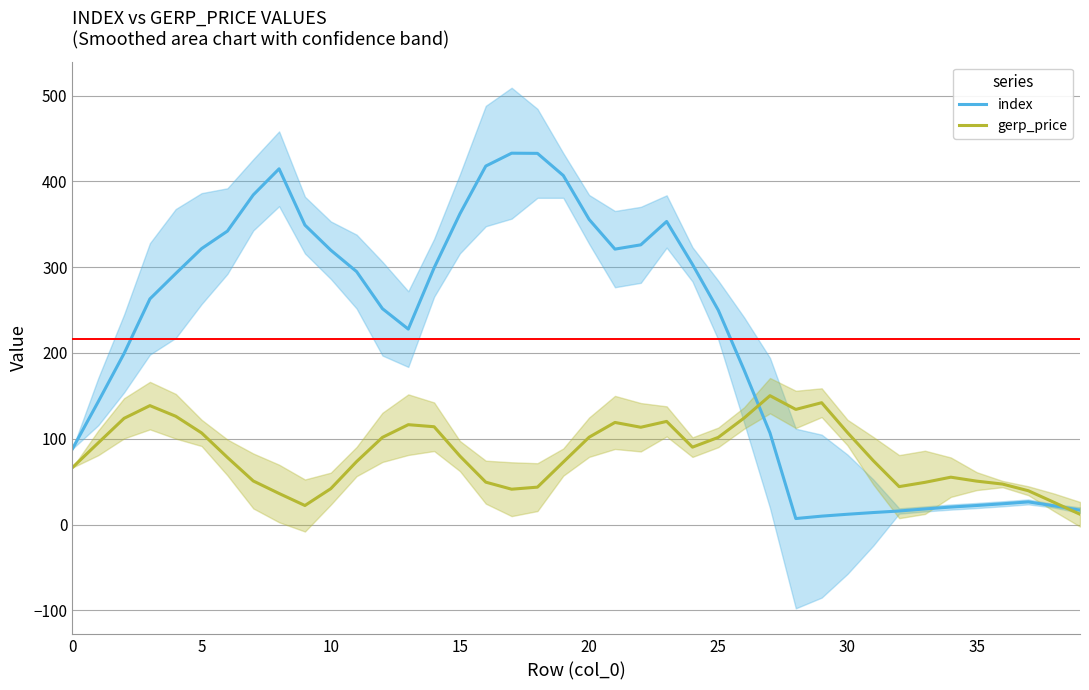

What is the highest value of the index series?

432.8